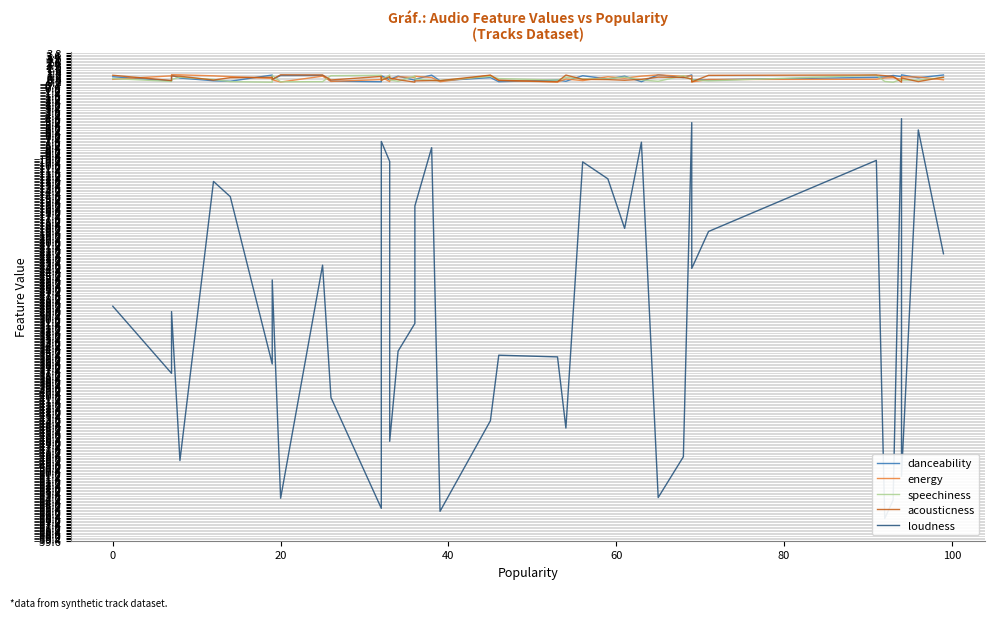

Where is the first local maximum for acousticness?

20